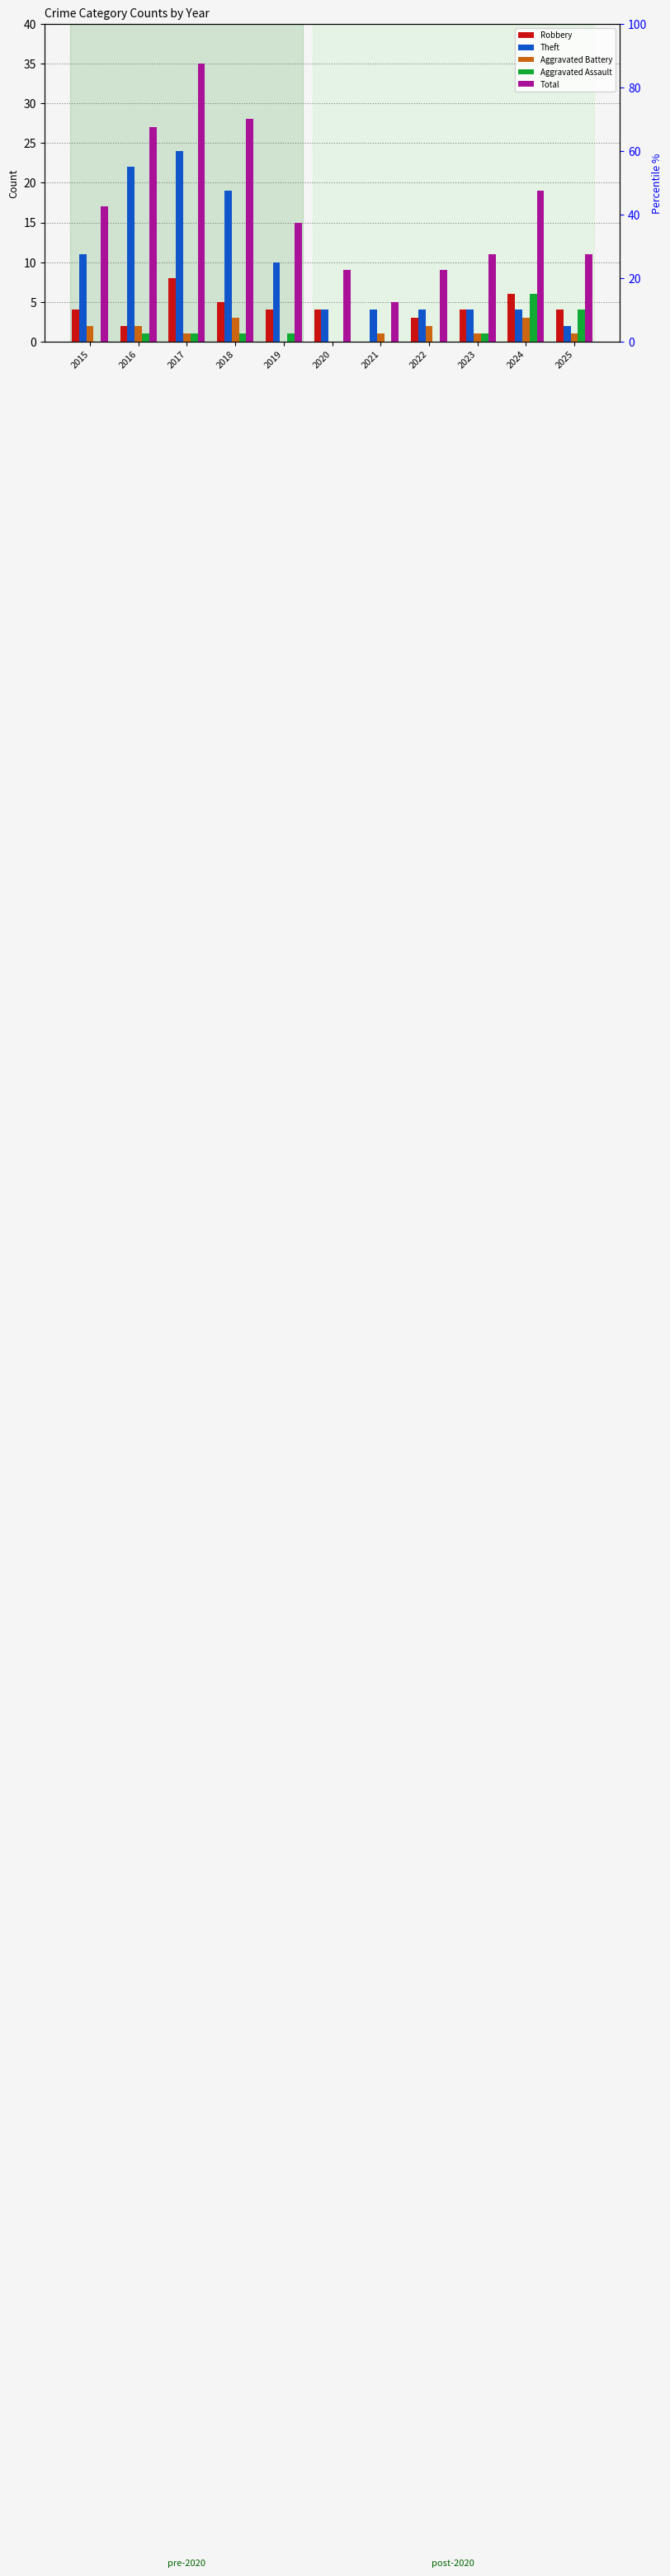

How many data points in Aggravated Battery are less than 1?

2